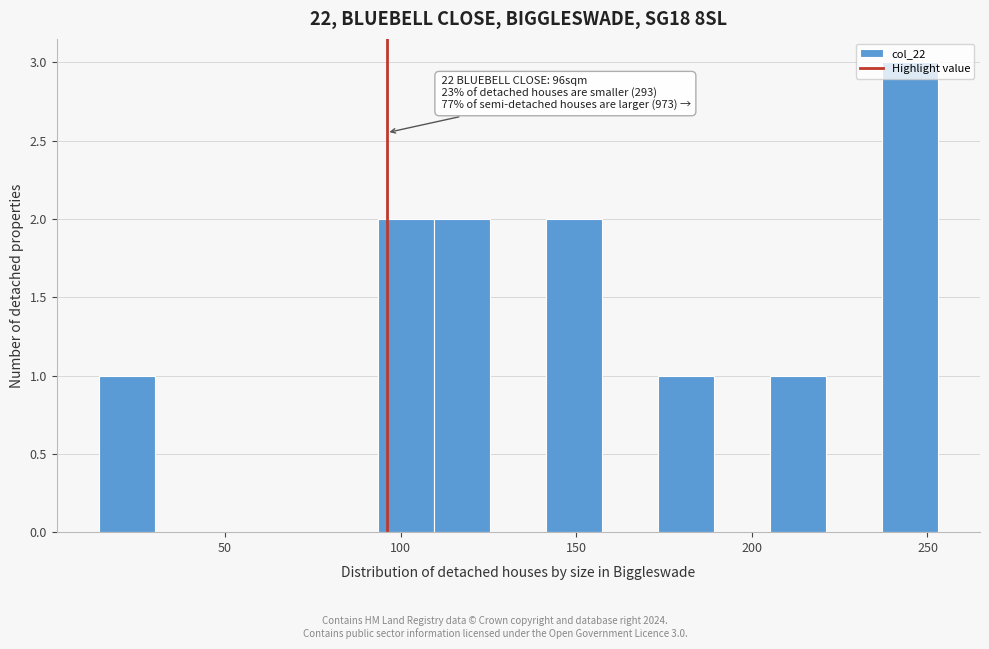

Around what value on the x-axis is the tallest bar? Give the approximate position of its centre, as read against the axis.

245